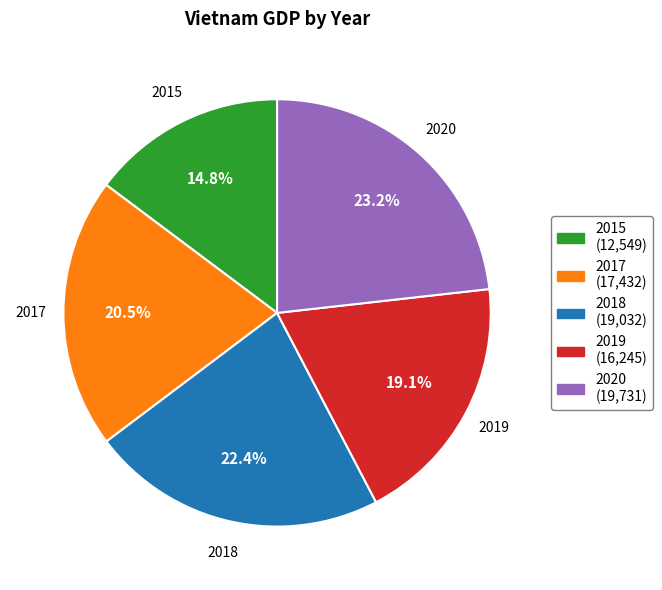

To the nearest percent, what is the average slice percentage?

20%